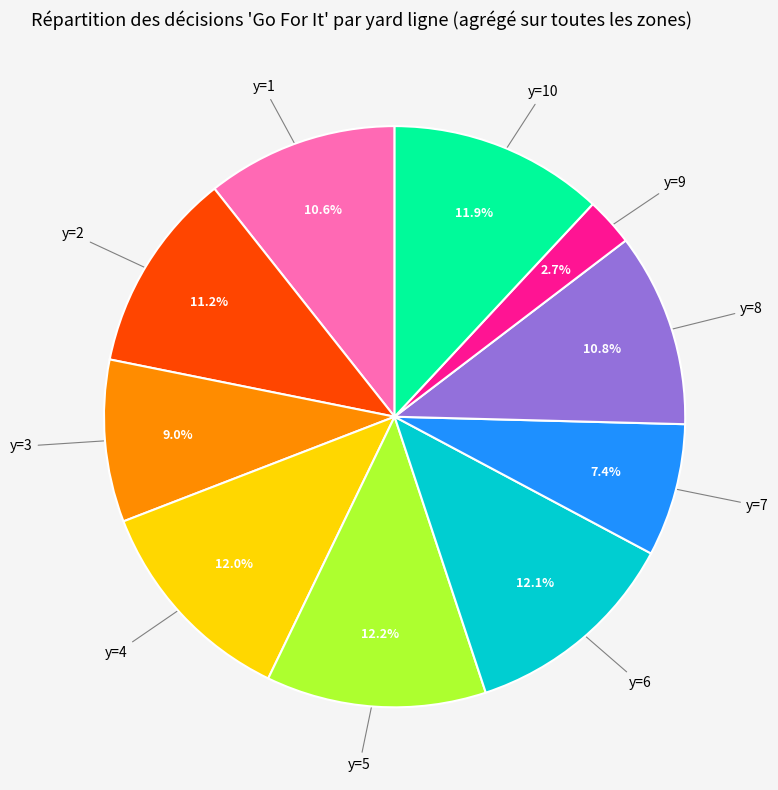

Does any single category account for the majority?

No